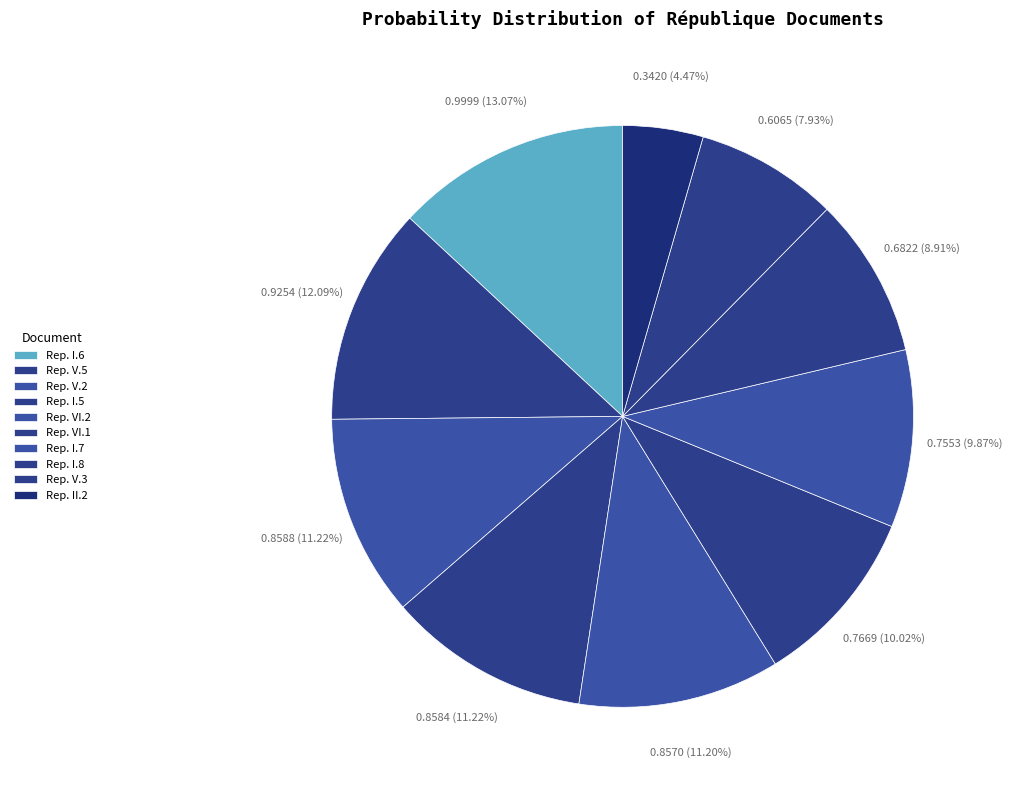

Does any single category account for the majority?

No